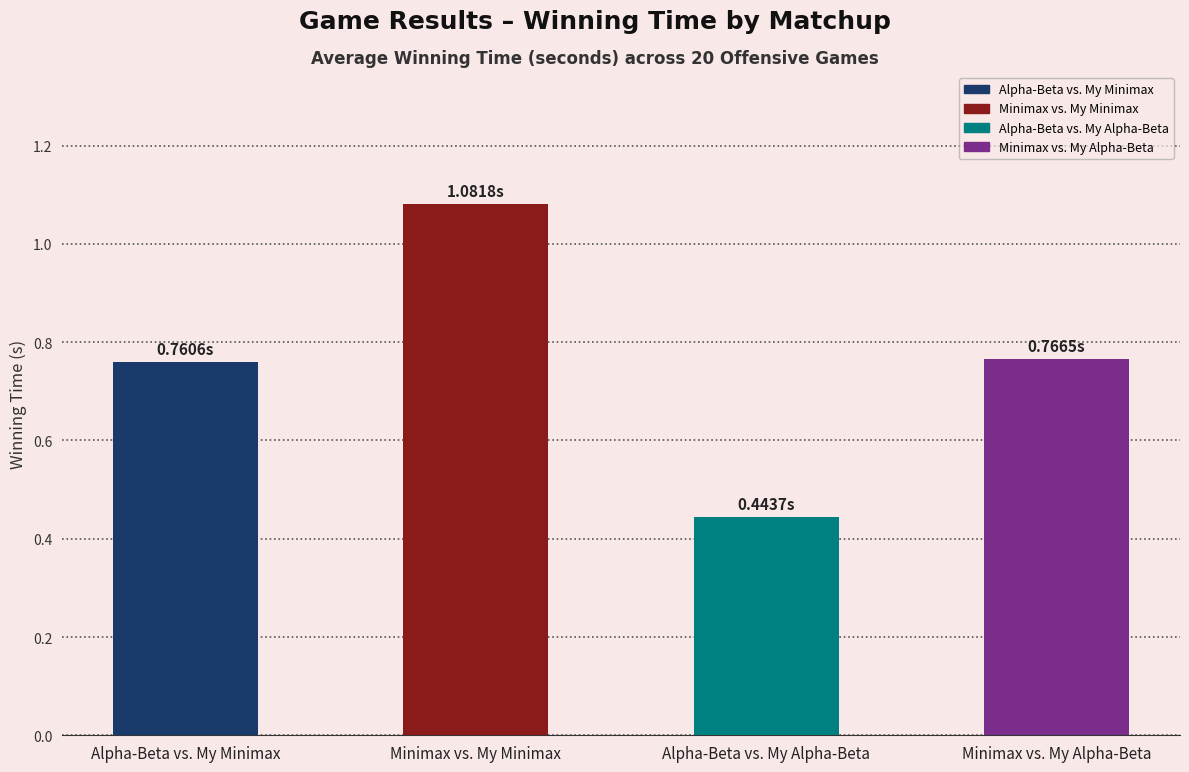

What is the maximum value shown in the chart?

1.1